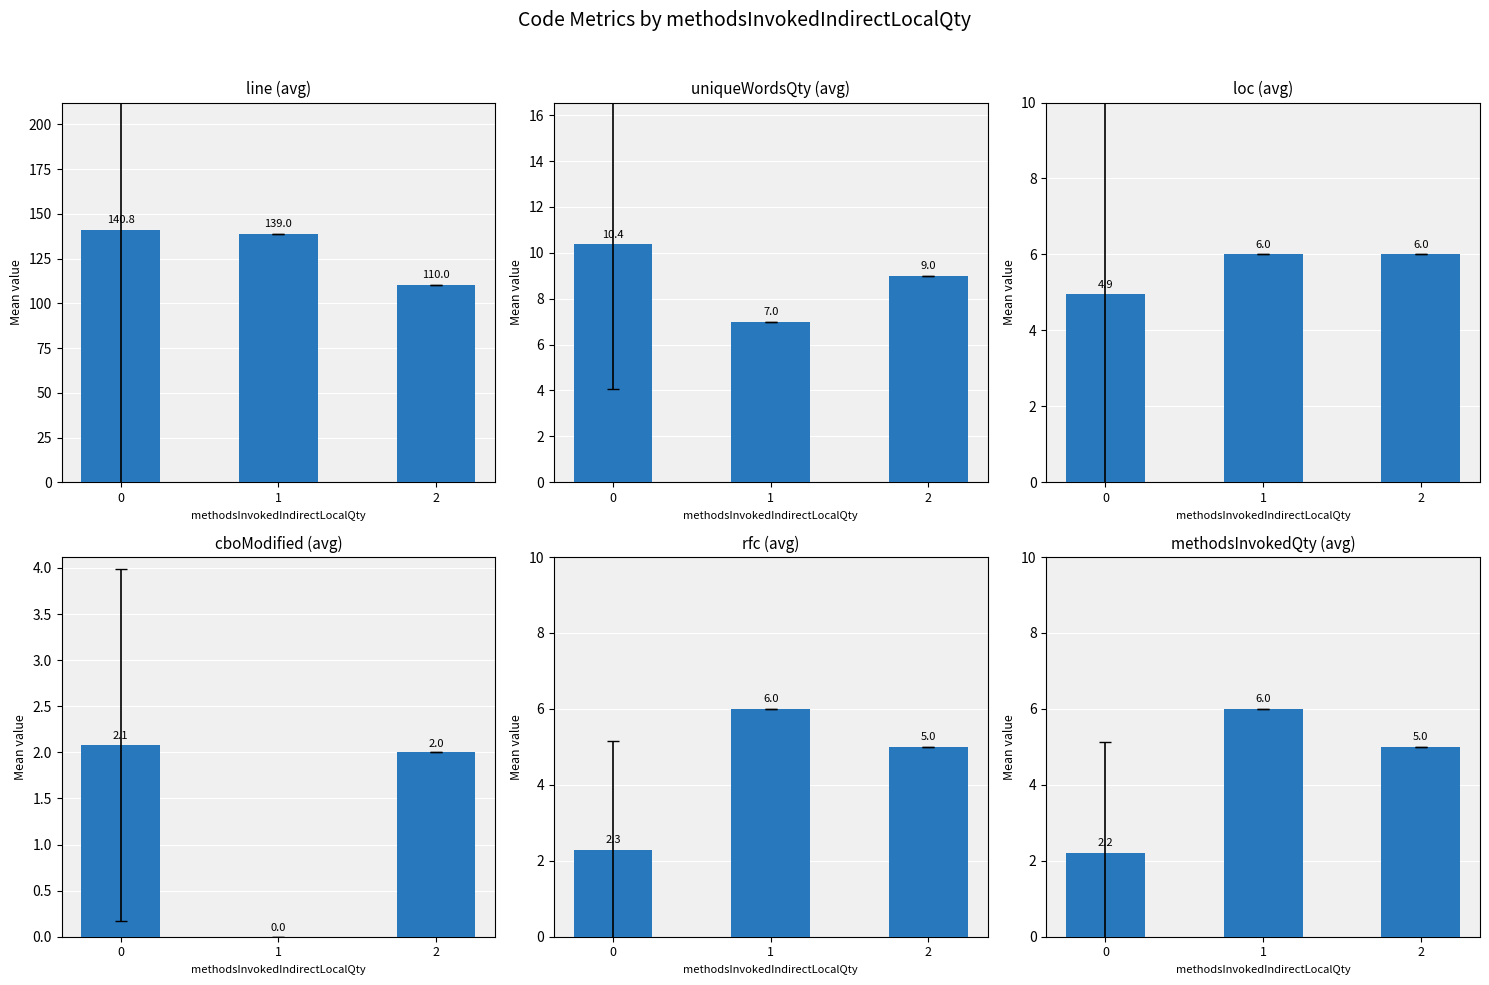

Which series has the largest range (max minus min)?

line